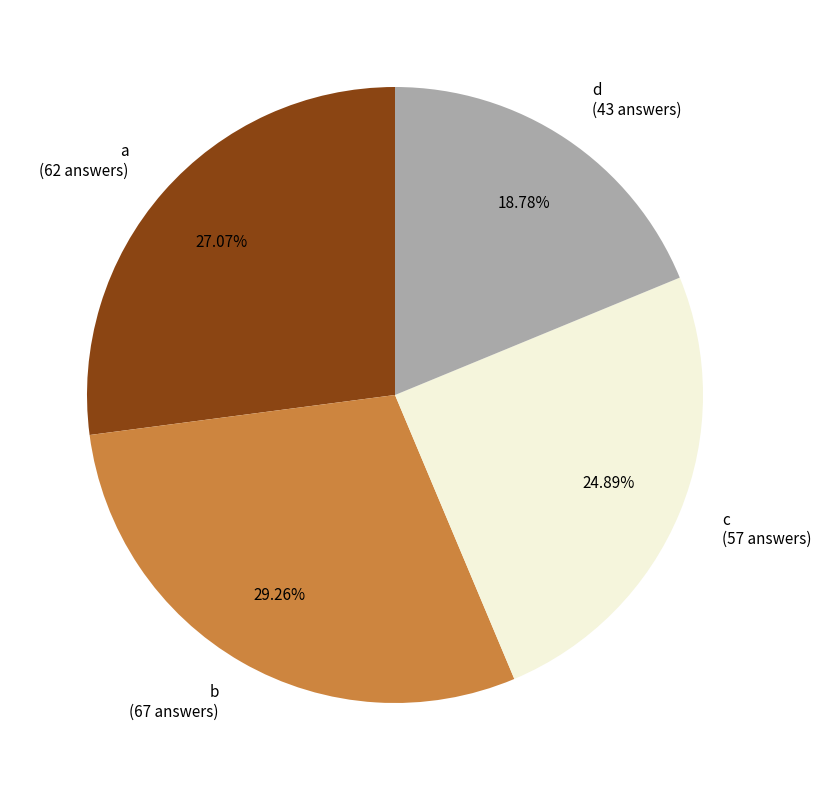

Combined, do b and c account for over 50%?

Yes